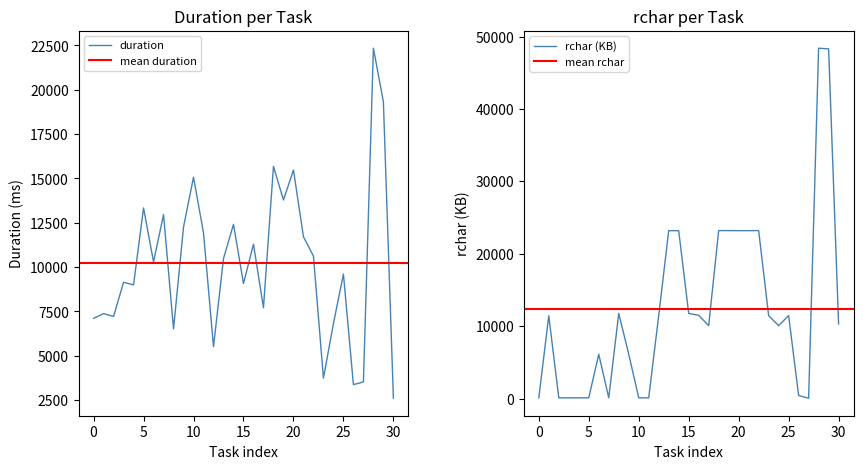

Count the number of data series in this chart.

2